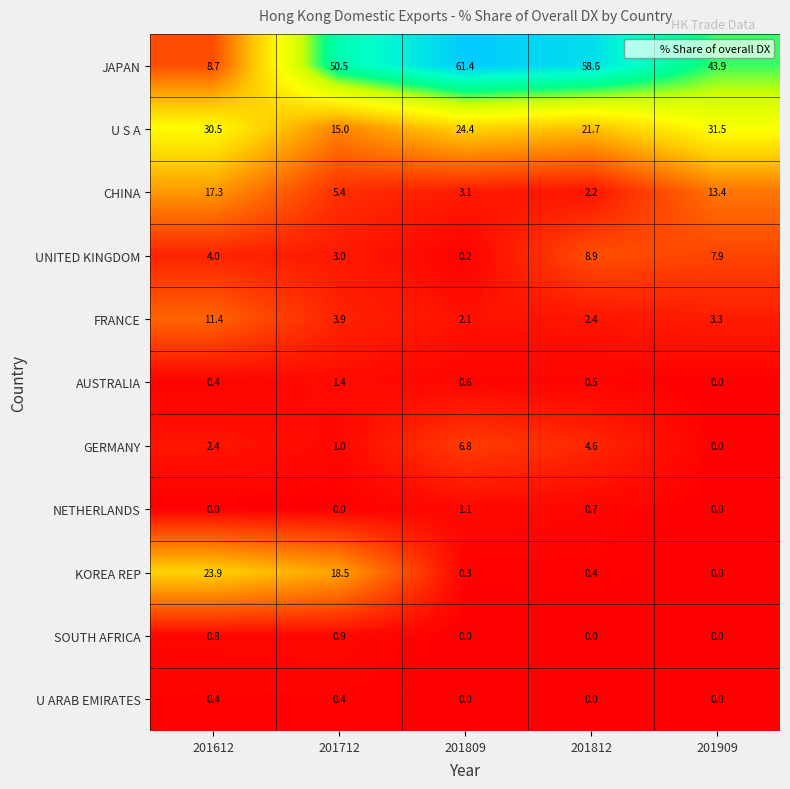

Where does the FRANCE series first go above 3?

201612